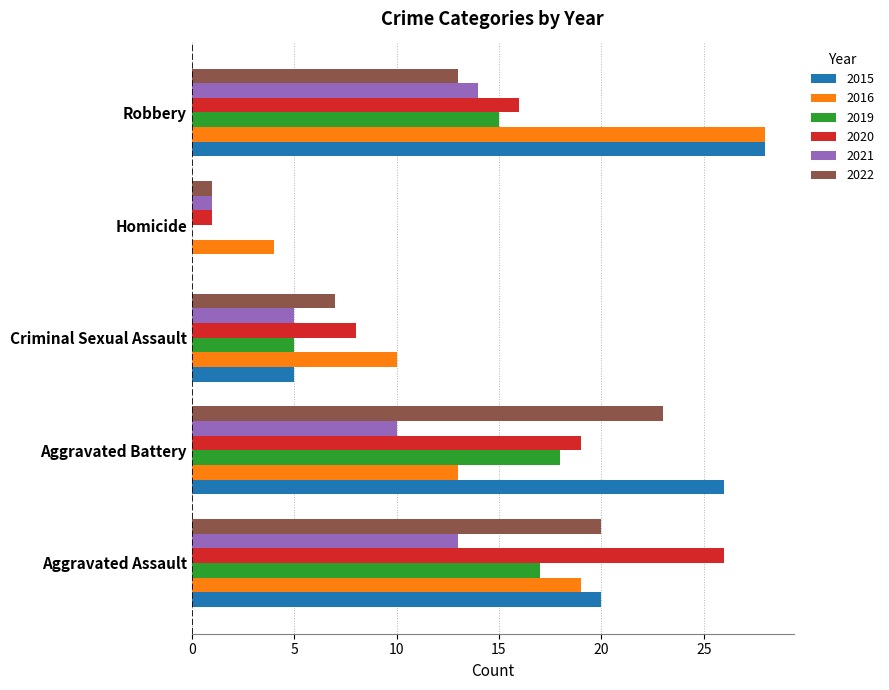

True or false: 2016 has a value of 22 at Aggravated Battery.

False